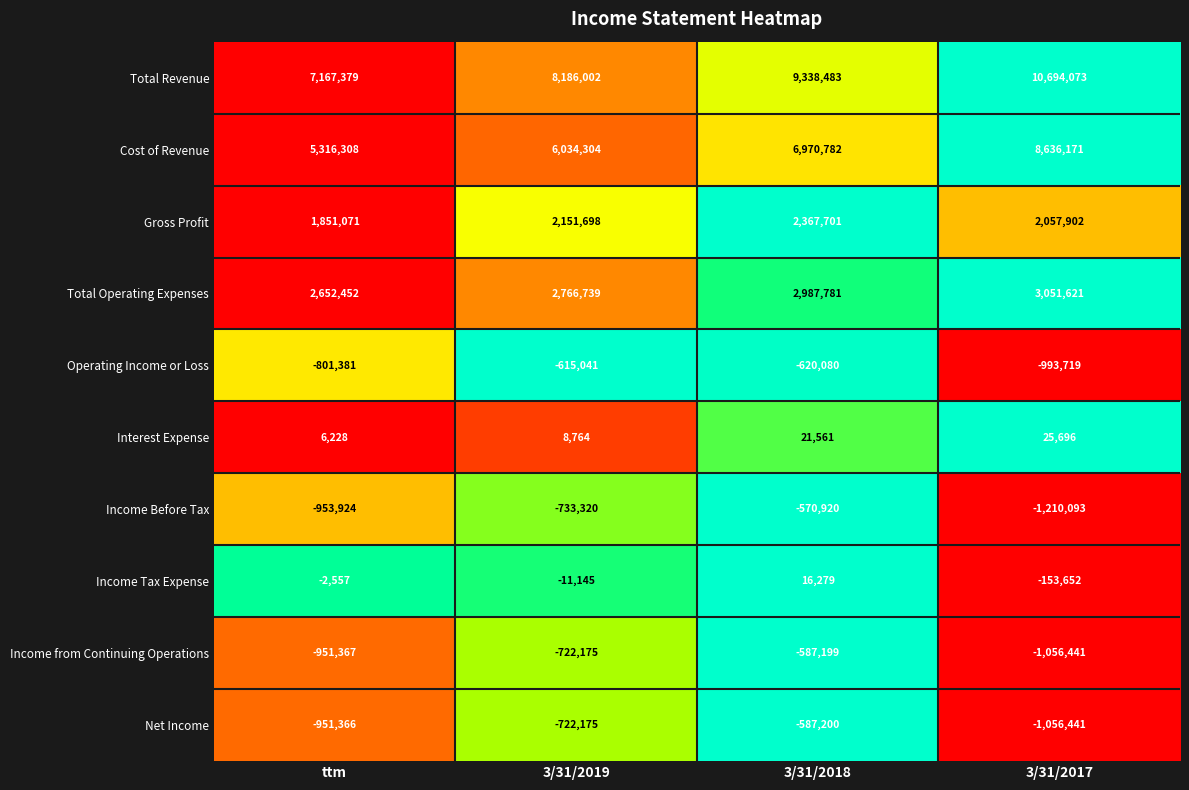

The Interest Expense series shows 21561 at 3/31/2018. True or false?

True